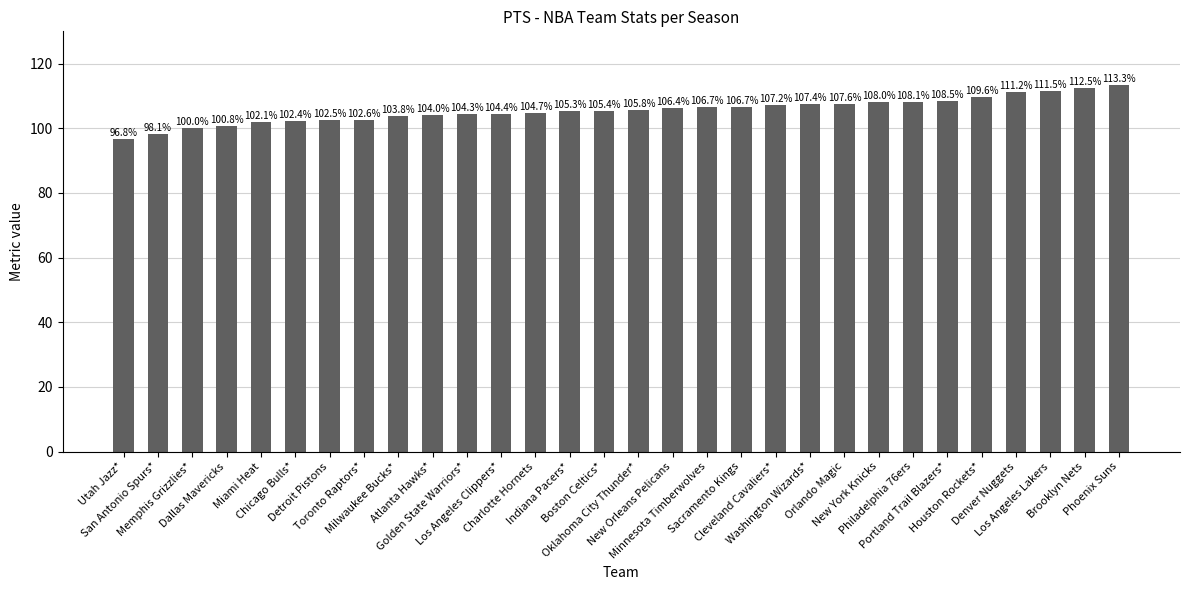

What is the difference between the values at New Orleans Pelicans and Utah Jazz*?

9.6